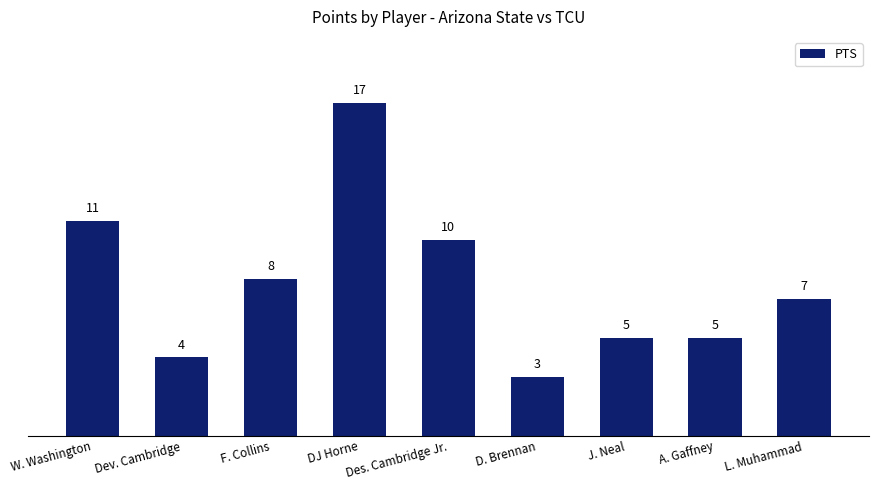

True or false: the data shows 6 at Dev. Cambridge.

False